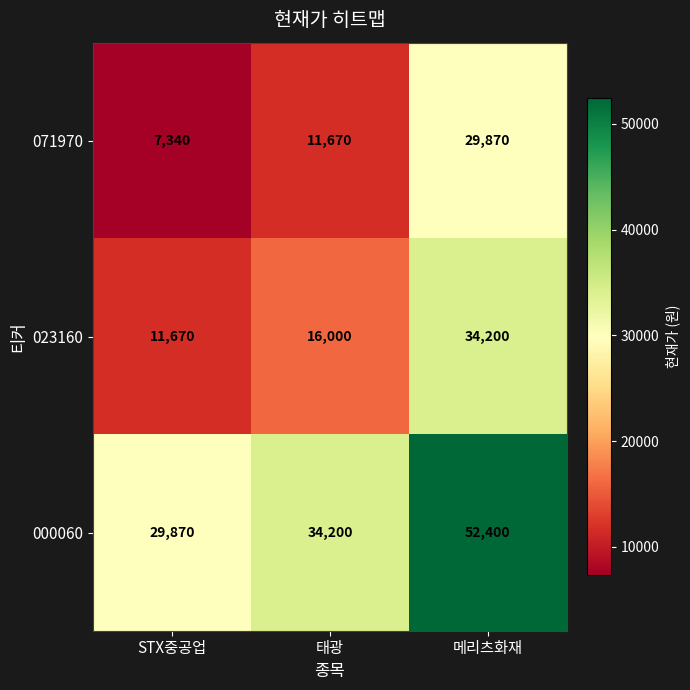

List the labels in order of 000060 value, smallest first.

STX중공업, 태광, 메리츠화재